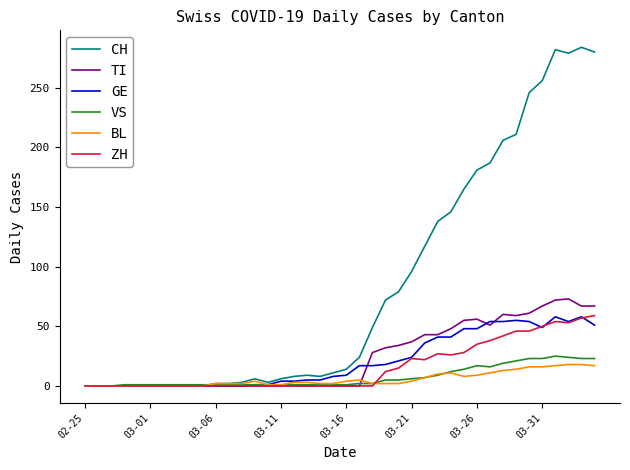

What is the greatest value displayed?

284